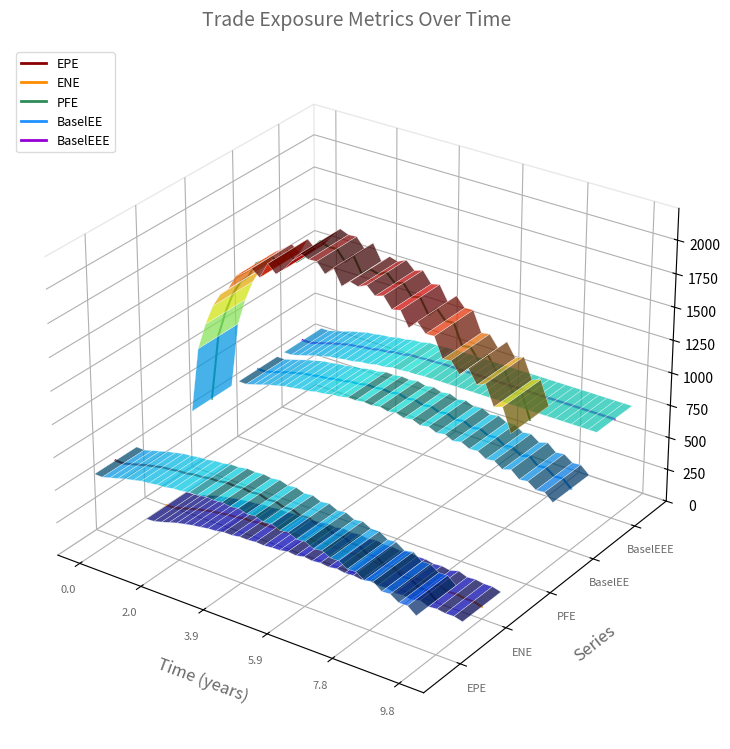

Which series has the largest range (max minus min)?

PFE